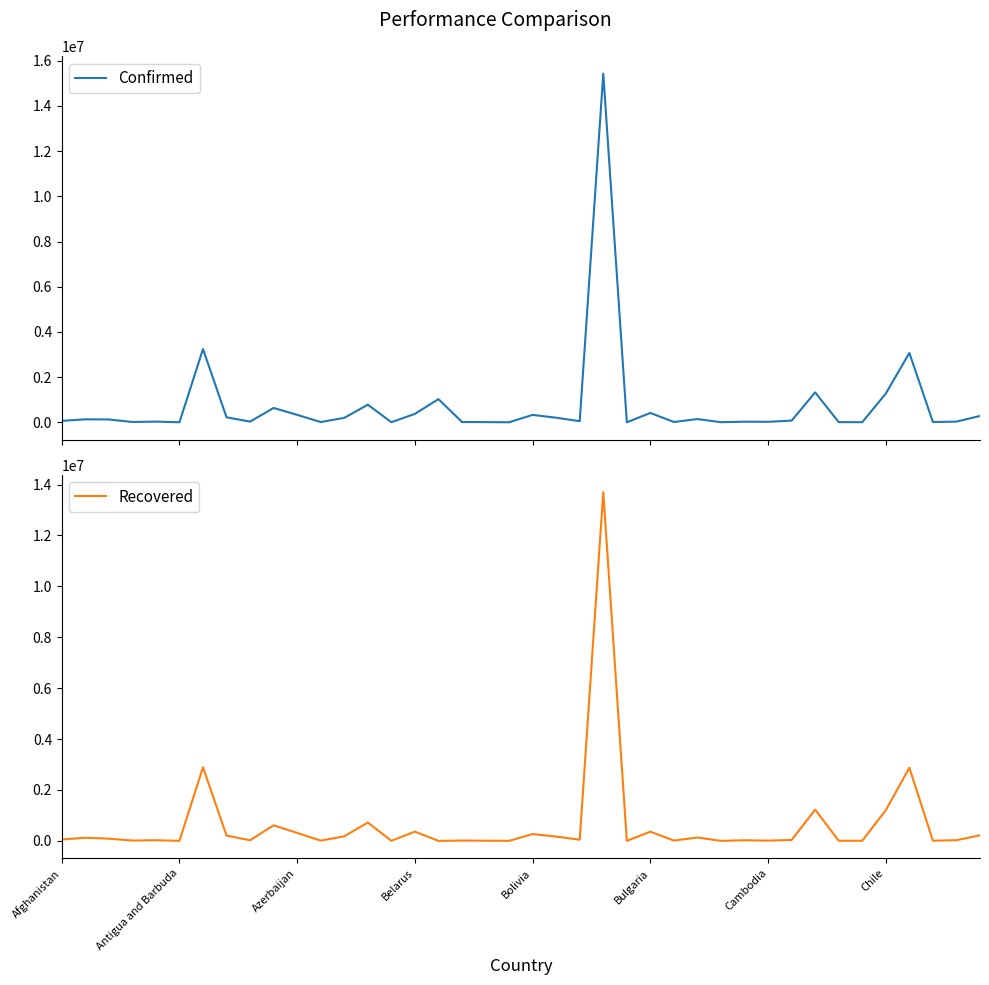

What is the sum of all Confirmed values?

29943515